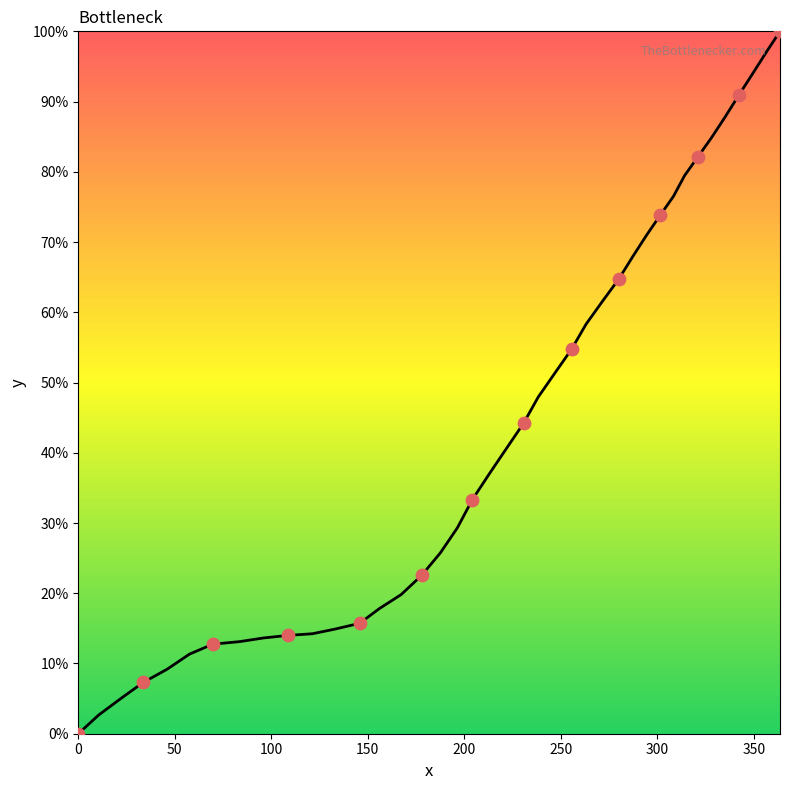

What is the maximum value shown in the chart?

100.0